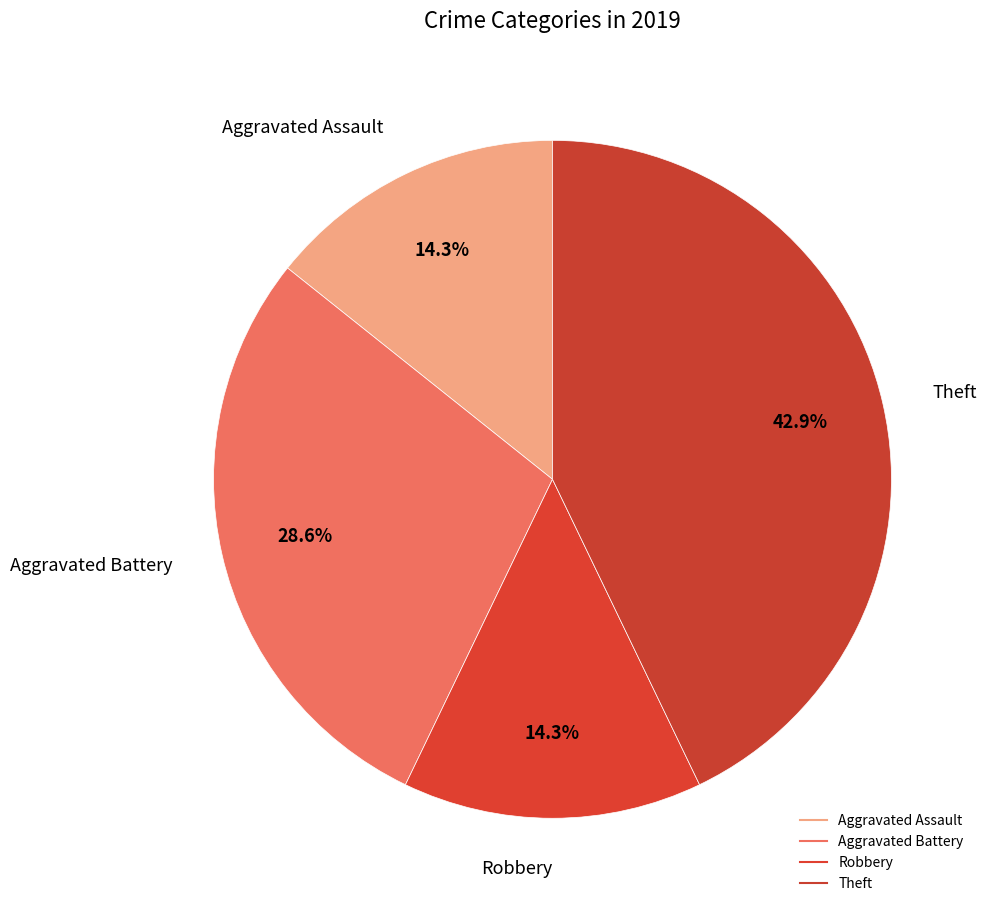

Count the number of slices in the pie.

4